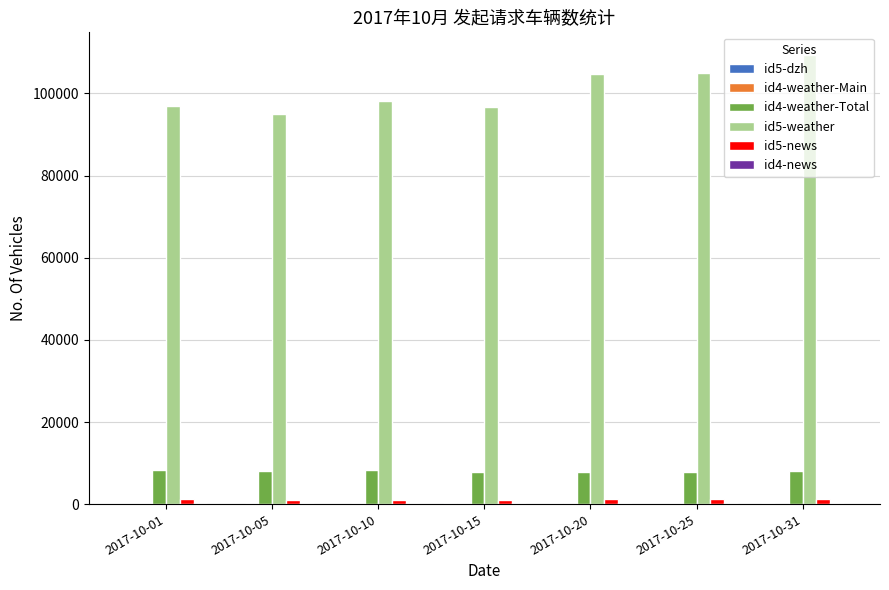

The value of id5-weather at 2017-10-31 is 194757. True or false?

False